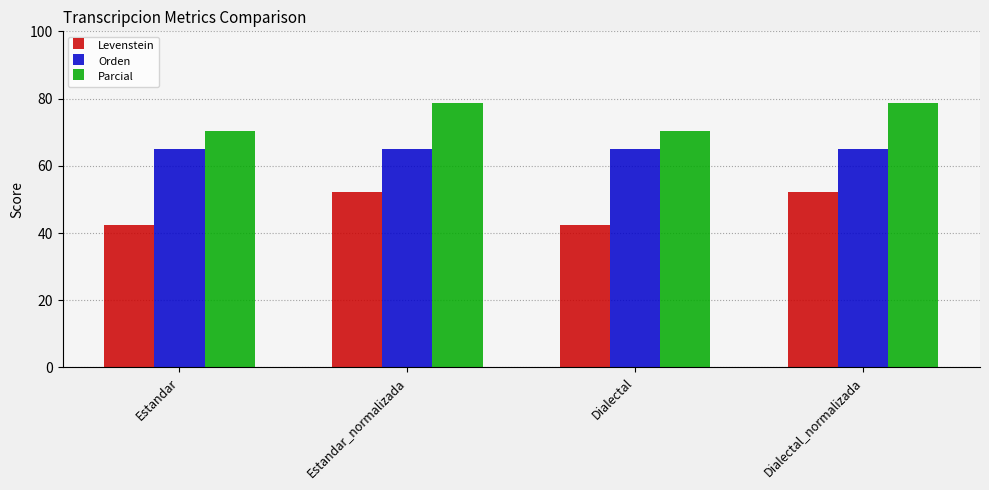

The value of Levenstein at Dialectal is 18.6. True or false?

False